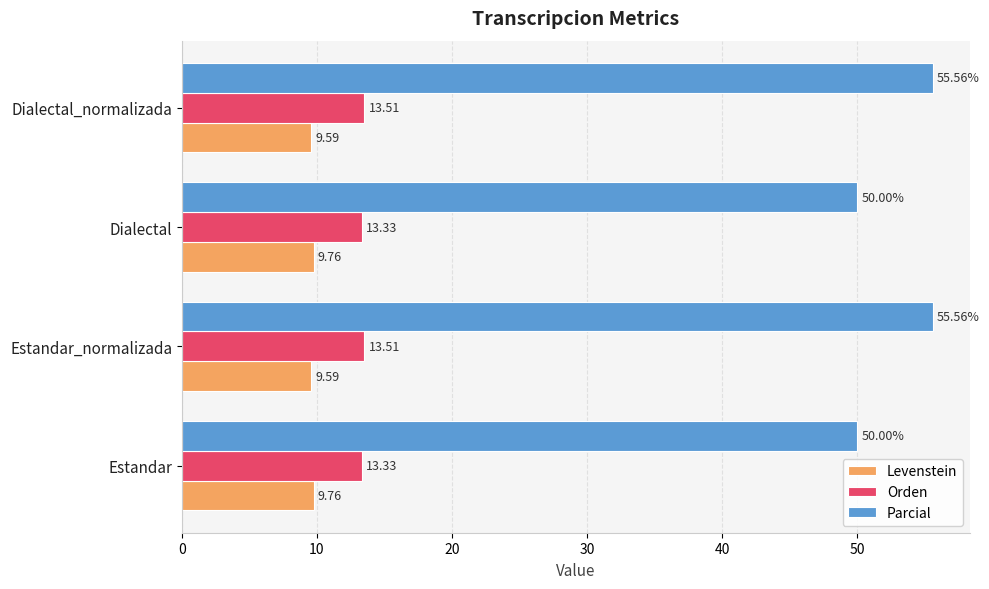

What is the total value across all series at Estandar_normalizada?

78.7